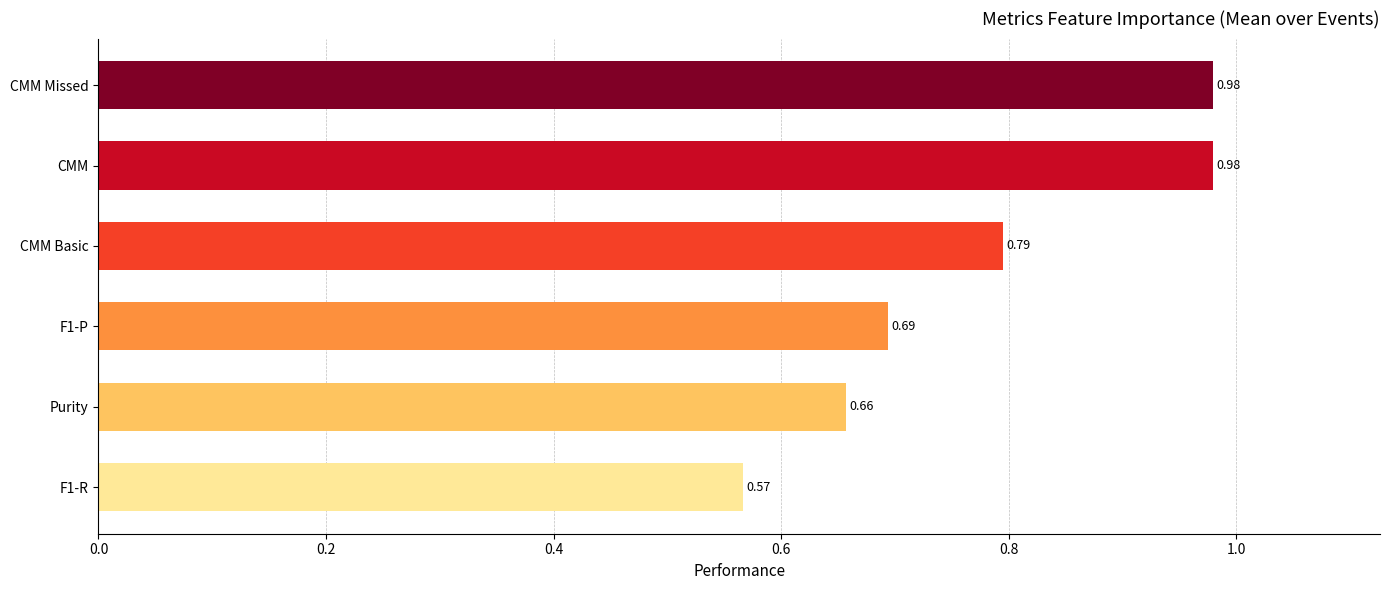

Rank the series at 5 from lowest to highest value.

F1-R, Purity, F1-P, CMM Basic, CMM, CMM Missed